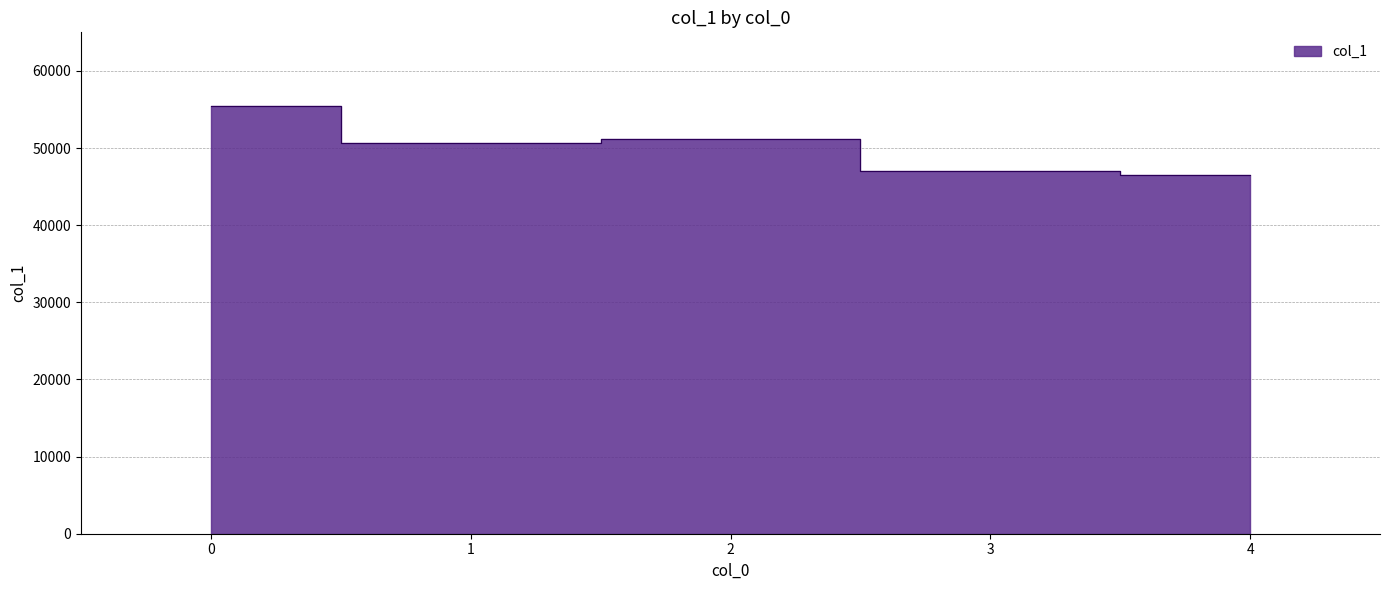

Is it true that the value at 0 is 95425?

False